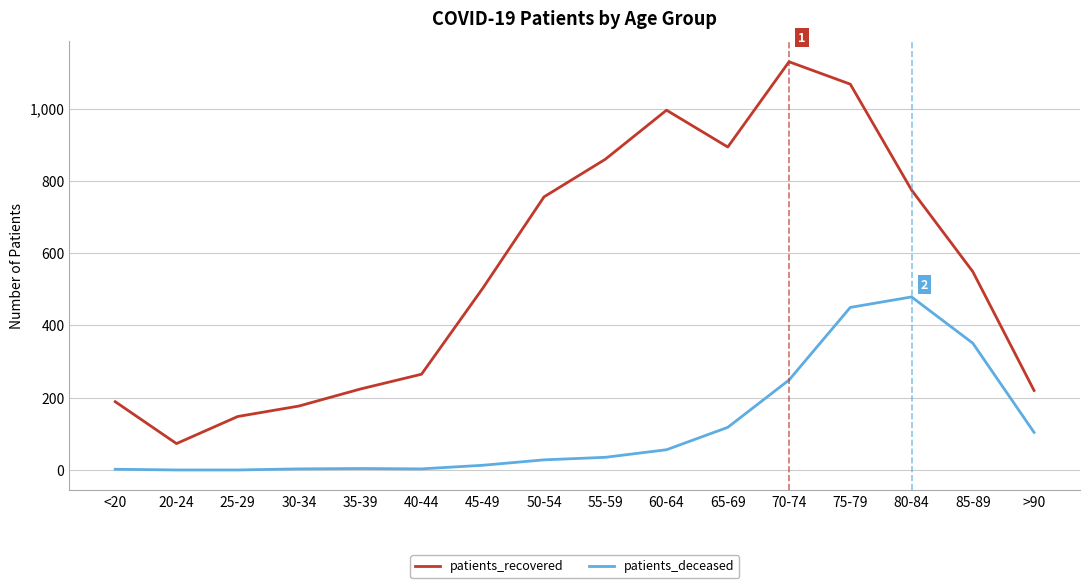

At which category does the chart reach its peak across all series?

70-74